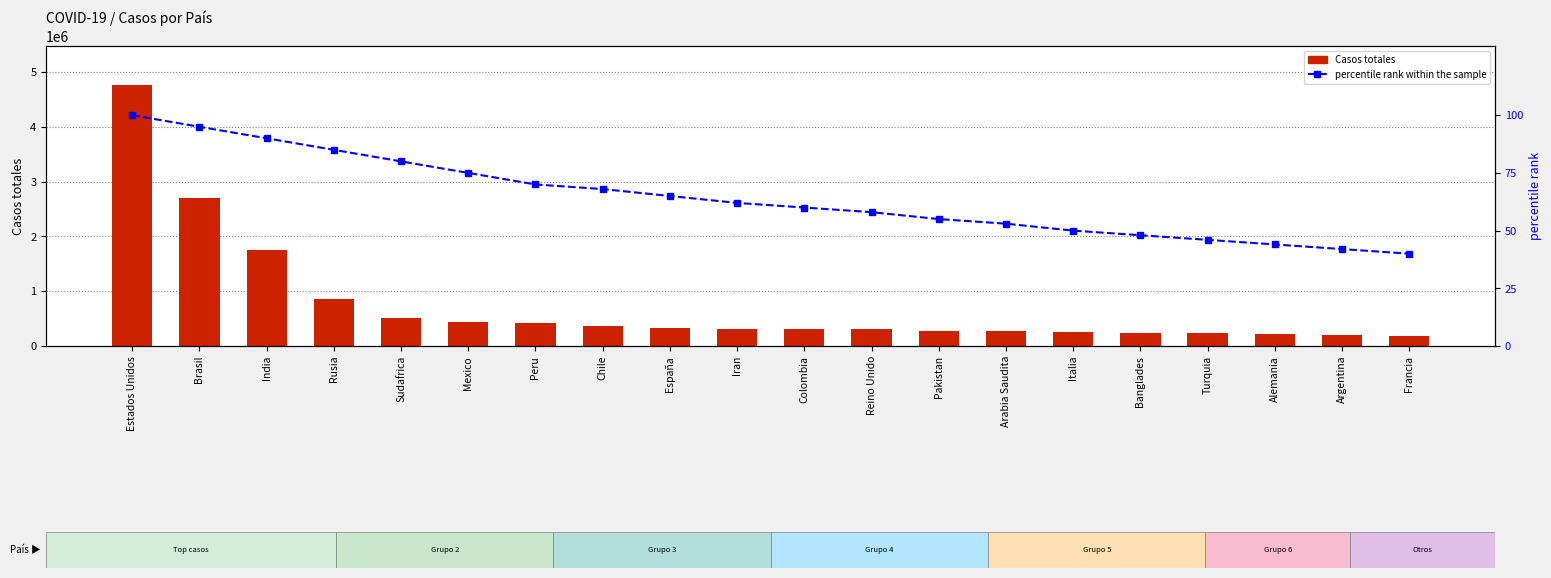

At which label does percentile rank within the sample first exceed 62?

Estados Unidos